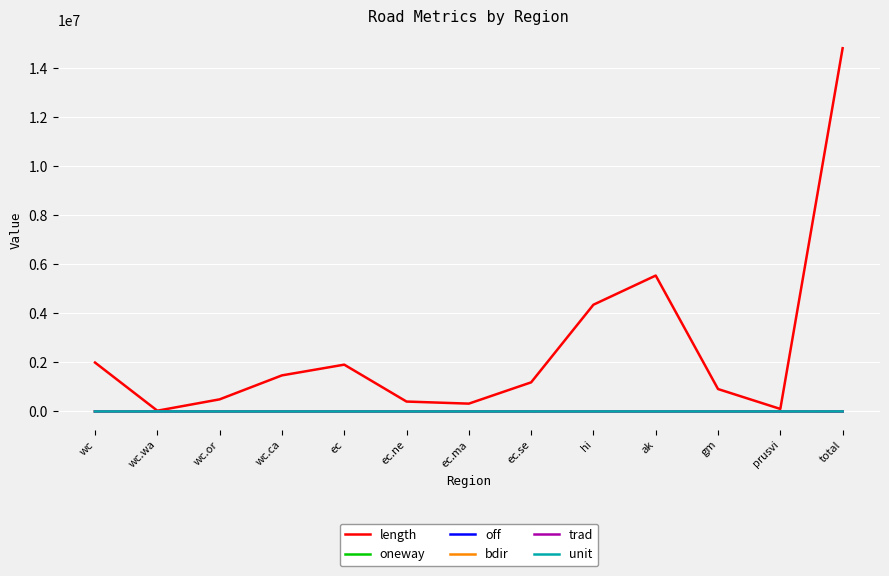

Which label corresponds to the largest value in the chart?

total